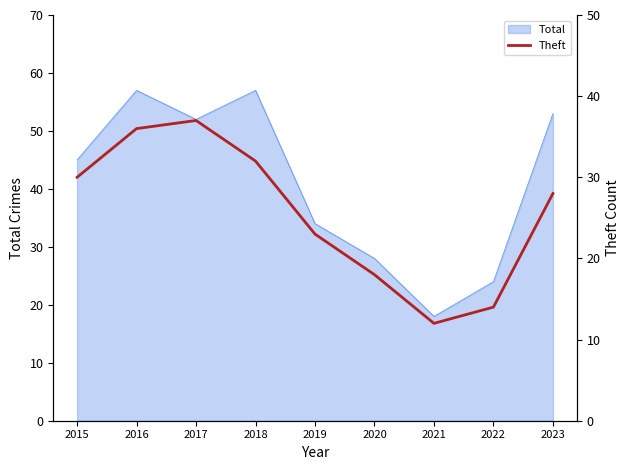

Approximately how many times larger is the value at 2022 compared to 2018?

0.4